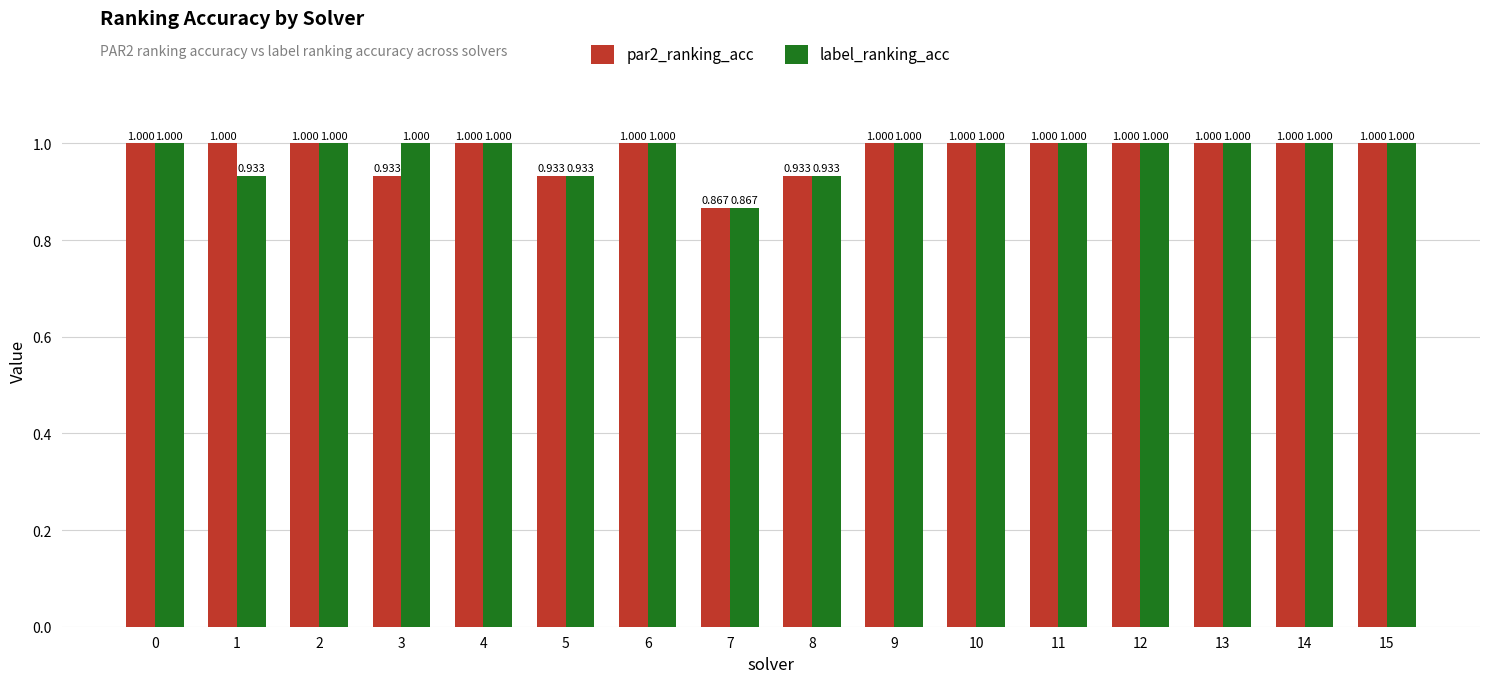

Are the bars grouped side by side (vs. stacked)?

Yes